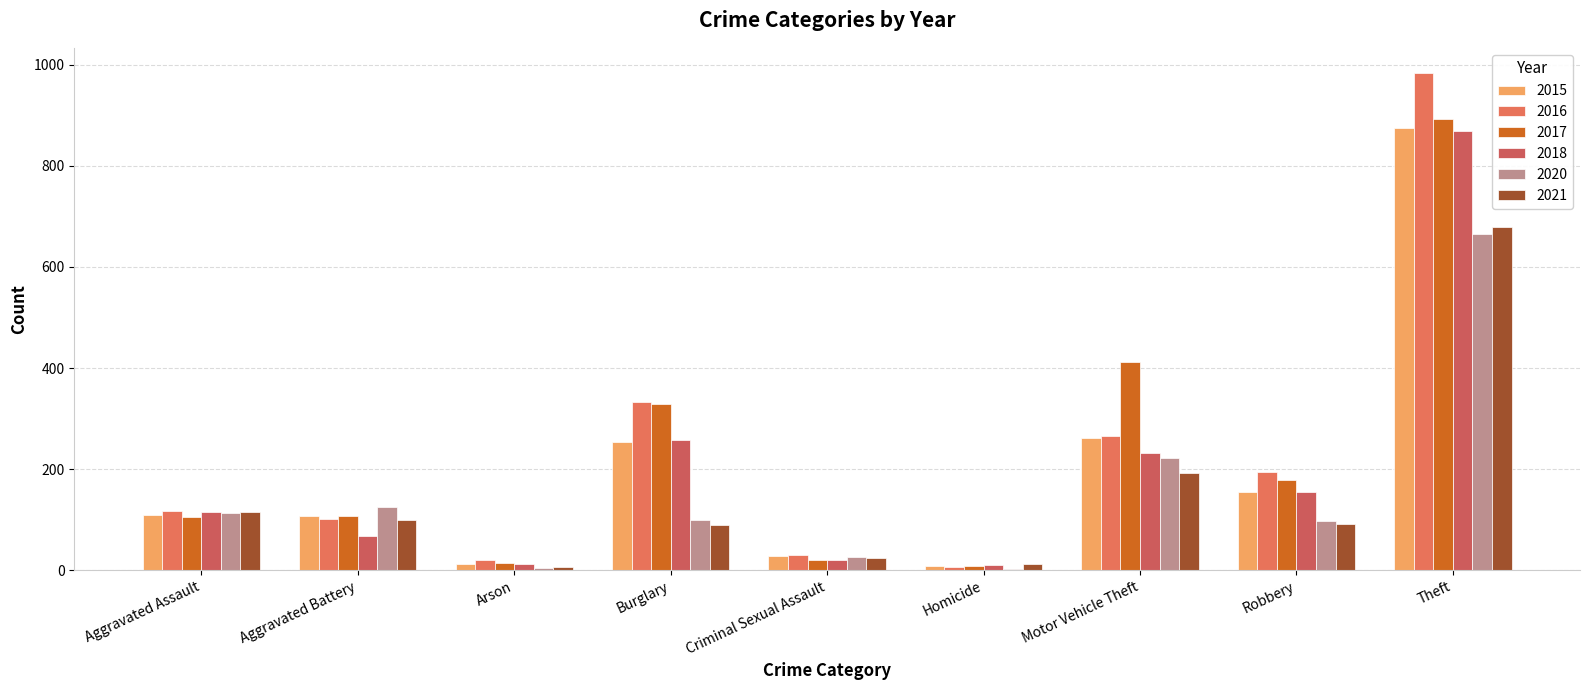

How many distinct data groups are displayed?

6